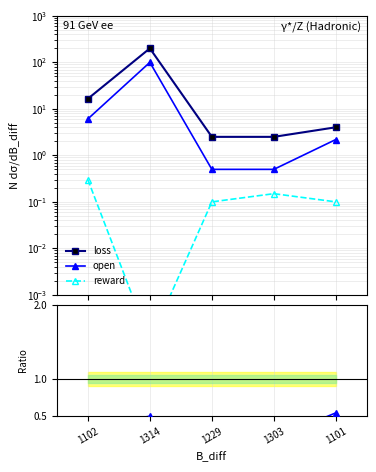

How many interior local peaks does the reward/loss series have?

1